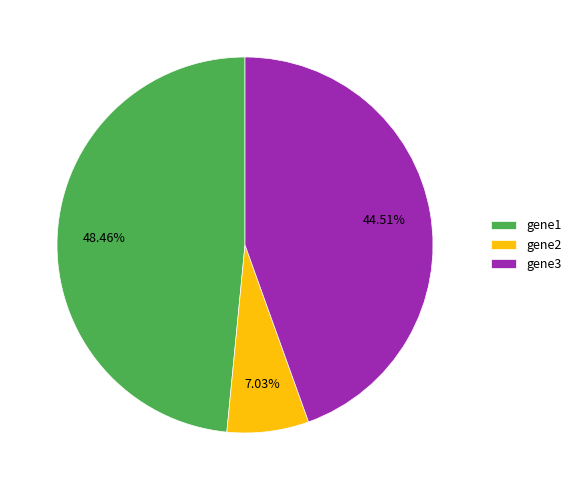

To the nearest percent, what portion does gene2 represent?

7%